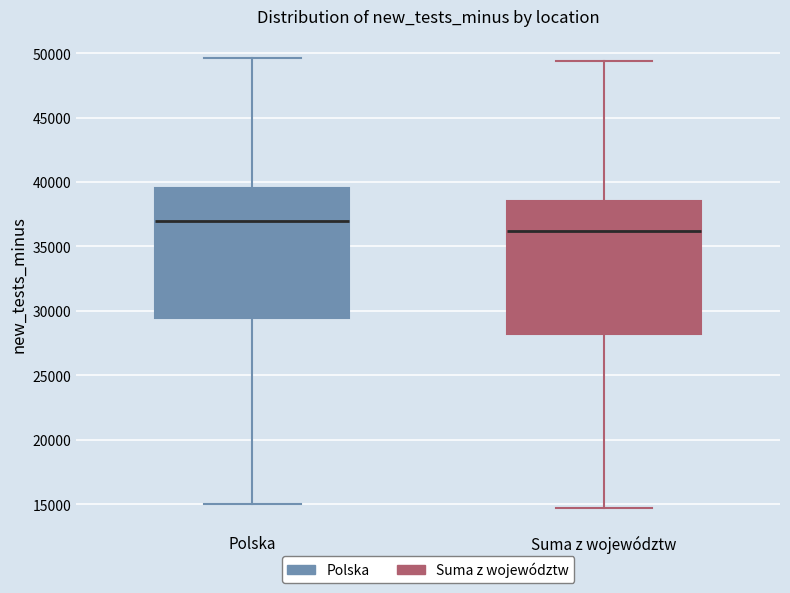

Reading left to right, read every box against the y-axis: the position of its median line, the range the box covers, and the ends of its whiskers. The values are not printed on the chart, so give them approximately, as read against the axis.

Polska: median 37000, box 29500 to 39500, whiskers 15000 to 49500
Suma z województw: median 36000, box 28000 to 38500, whiskers 14500 to 49500